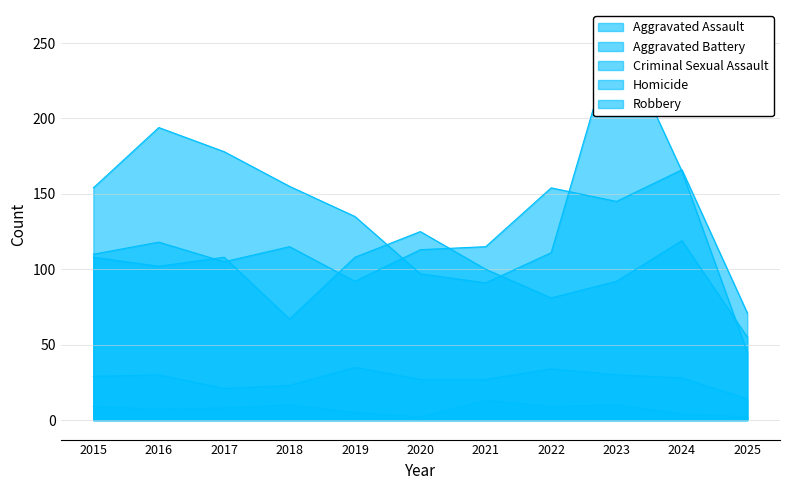

Which series has the widest spread of values?

Robbery